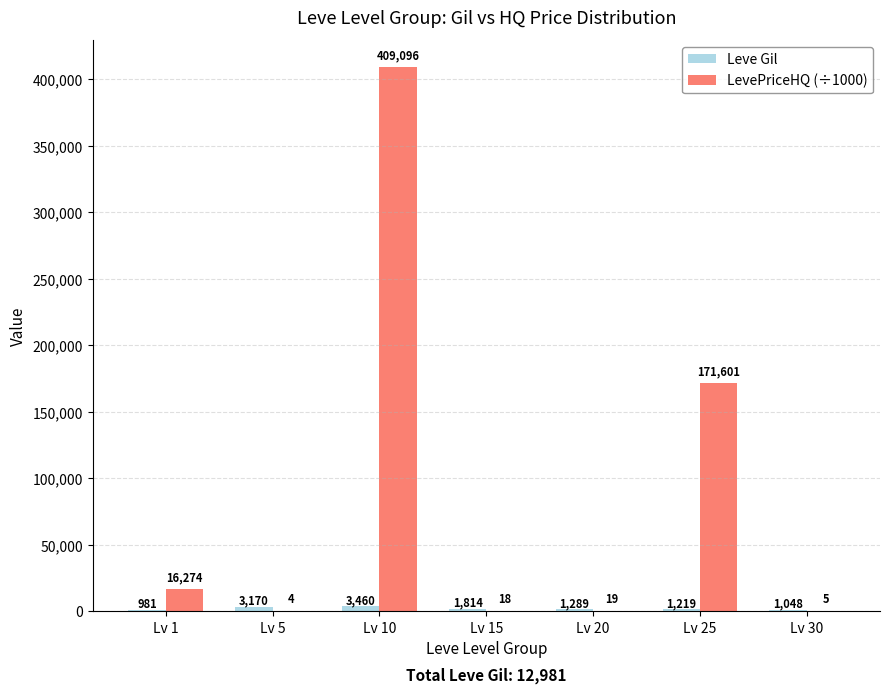

At which label is LevePriceHQ (÷1000) closest to 204550?

Lv 25